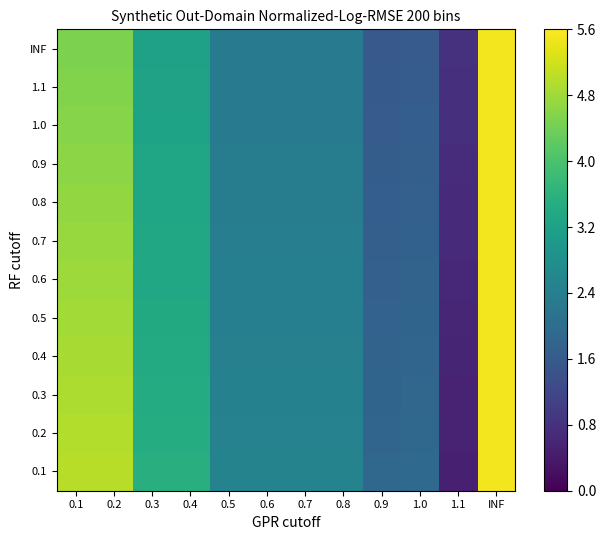

Reading left to right, what are all the values shown in this chart?

0.1: 0.1=5.0	0.2=5.0	0.3=3.5	0.4=3.5	0.5=2.5	0.6=2.5	0.7=2.5	0.8=2.5	0.9=1.9	1.0=1.9	1.1=0.5	INF=5.5
0.2: 0.1=5.0	0.2=5.0	0.3=3.5	0.4=3.5	0.5=2.5	0.6=2.5	0.7=2.5	0.8=2.5	0.9=1.8	1.0=1.9	1.1=0.5	INF=5.5
0.3: 0.1=4.9	0.2=4.9	0.3=3.4	0.4=3.4	0.5=2.5	0.6=2.5	0.7=2.5	0.8=2.5	0.9=1.8	1.0=1.9	1.1=0.6	INF=5.5
0.4: 0.1=4.9	0.2=4.9	0.3=3.4	0.4=3.4	0.5=2.4	0.6=2.4	0.7=2.4	0.8=2.4	0.9=1.8	1.0=1.8	1.1=0.6	INF=5.5
0.5: 0.1=4.8	0.2=4.8	0.3=3.4	0.4=3.4	0.5=2.4	0.6=2.4	0.7=2.4	0.8=2.4	0.9=1.8	1.0=1.8	1.1=0.6	INF=5.5
0.6: 0.1=4.8	0.2=4.8	0.3=3.4	0.4=3.4	0.5=2.4	0.6=2.4	0.7=2.4	0.8=2.4	0.9=1.7	1.0=1.8	1.1=0.6	INF=5.5
0.7: 0.1=4.7	0.2=4.7	0.3=3.3	0.4=3.3	0.5=2.4	0.6=2.4	0.7=2.4	0.8=2.4	0.9=1.7	1.0=1.7	1.1=0.7	INF=5.5
0.8: 0.1=4.7	0.2=4.7	0.3=3.3	0.4=3.3	0.5=2.4	0.6=2.4	0.7=2.4	0.8=2.4	0.9=1.7	1.0=1.7	1.1=0.7	INF=5.5
0.9: 0.1=4.6	0.2=4.6	0.3=3.3	0.4=3.3	0.5=2.4	0.6=2.4	0.7=2.4	0.8=2.4	0.9=1.6	1.0=1.7	1.1=0.7	INF=5.5
1.0: 0.1=4.6	0.2=4.6	0.3=3.3	0.4=3.3	0.5=2.3	0.6=2.3	0.7=2.3	0.8=2.3	0.9=1.6	1.0=1.7	1.1=0.7	INF=5.5
1.1: 0.1=4.5	0.2=4.5	0.3=3.2	0.4=3.2	0.5=2.3	0.6=2.3	0.7=2.3	0.8=2.3	0.9=1.6	1.0=1.6	1.1=0.8	INF=5.5
INF: 0.1=4.5	0.2=4.5	0.3=3.2	0.4=3.2	0.5=2.3	0.6=2.3	0.7=2.3	0.8=2.3	0.9=1.6	1.0=1.6	1.1=0.8	INF=5.5